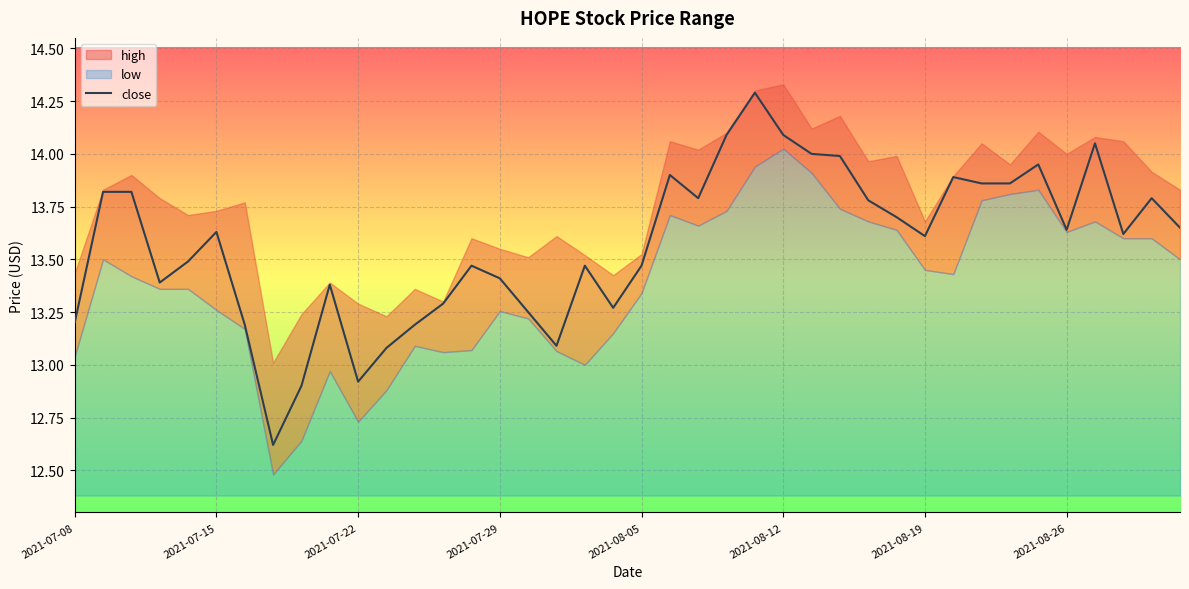

What is the sum of the values at 2021-07-08 and 24?

27.5